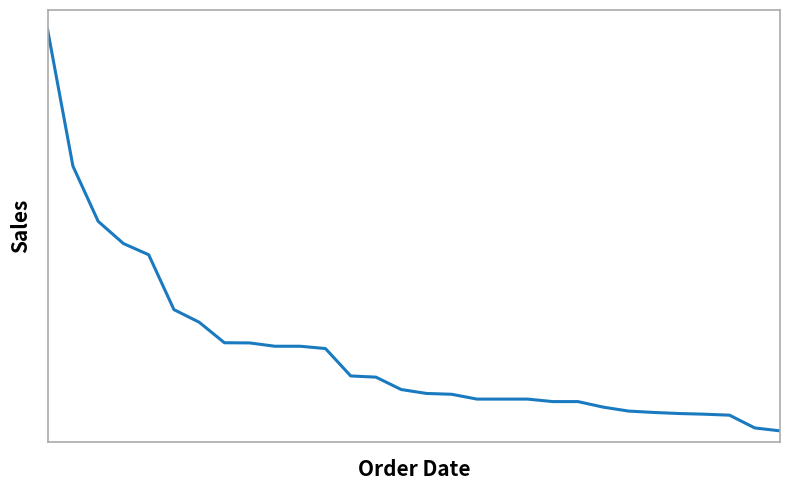

True or false: the data has more than 0 interior local peaks.

False